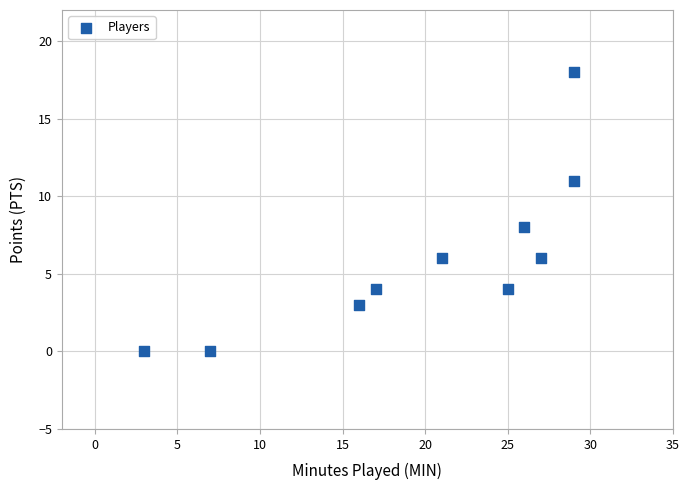

What Y value in the scatter plot is closest to 9?

8